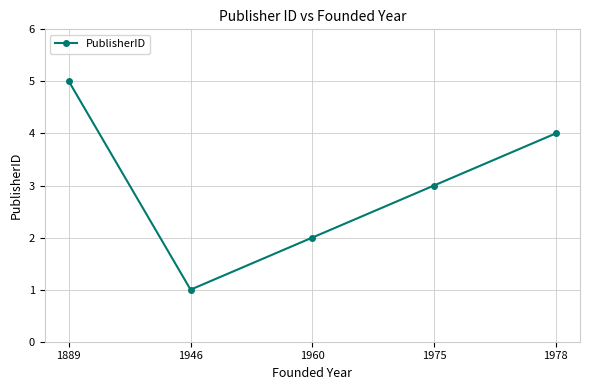

How many categories are shown in the chart?

5